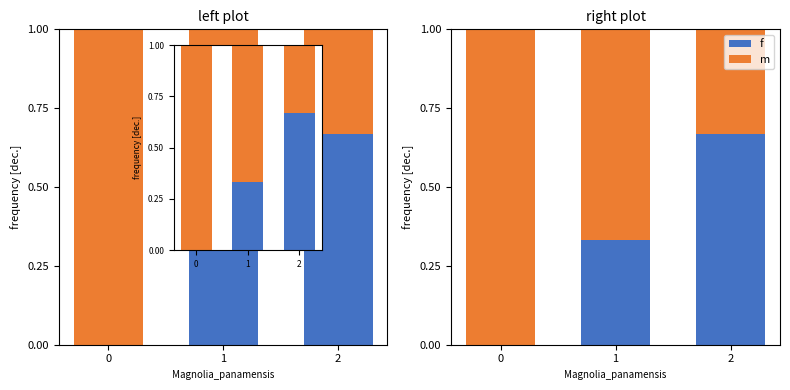

At how many categories does at least one series exceed 0?

3